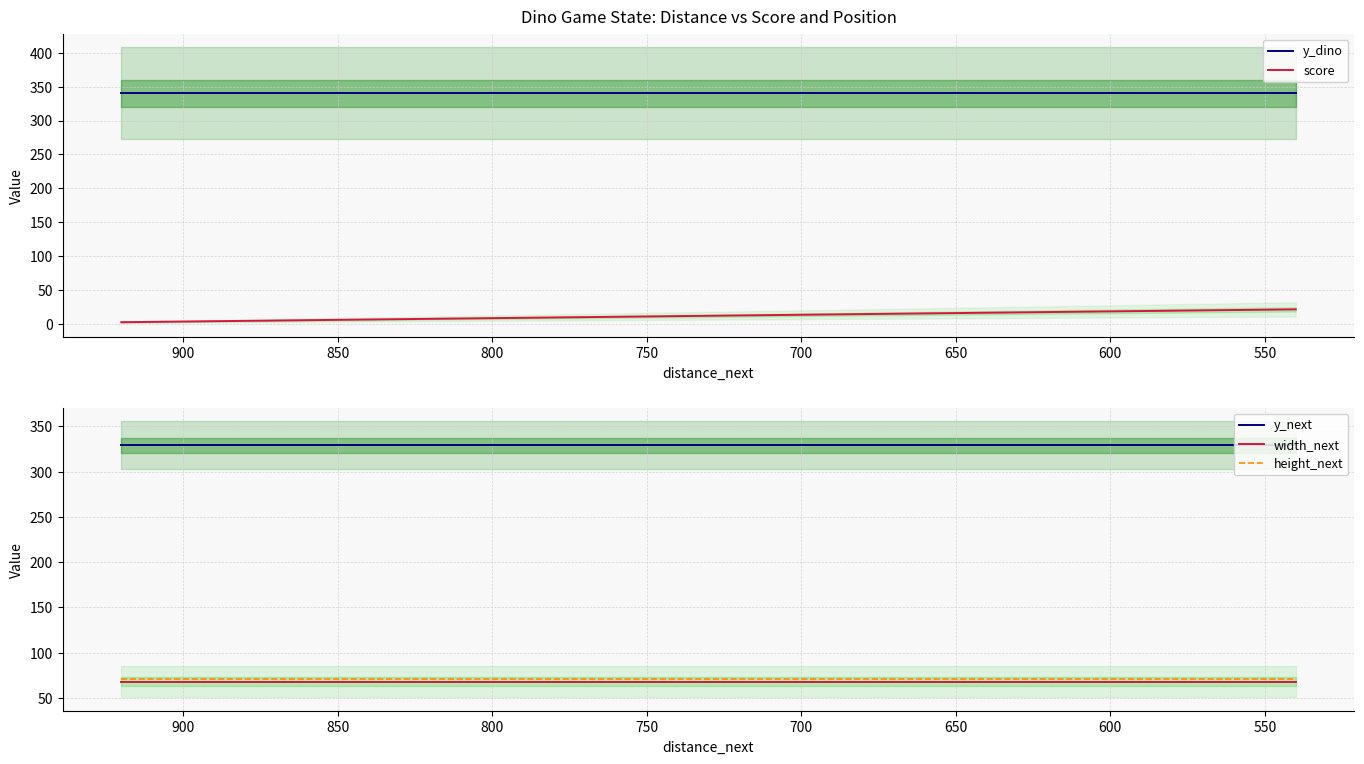

True or false: width_next and y_dino cross at least once.

False